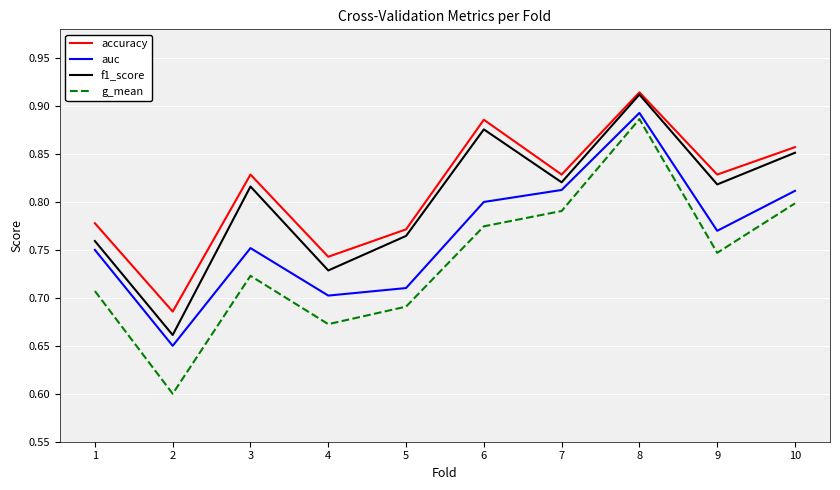

True or false: auc and accuracy intersect in this chart.

False